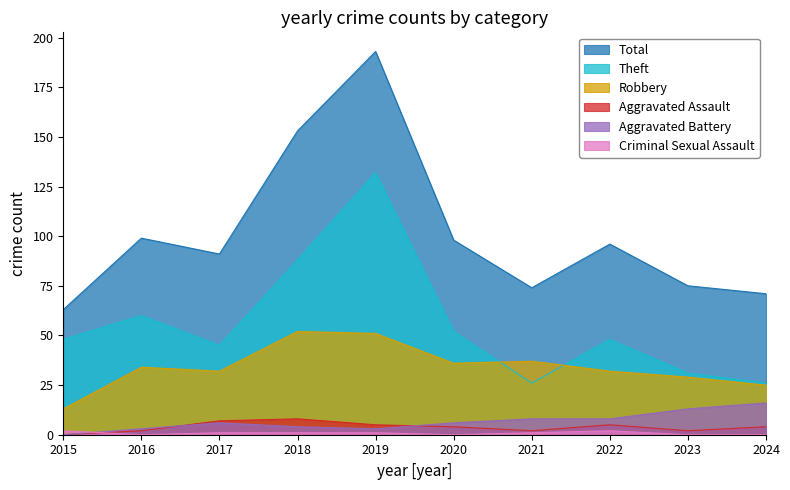

Is it true that Aggravated Battery equals 2 at 2022?

False